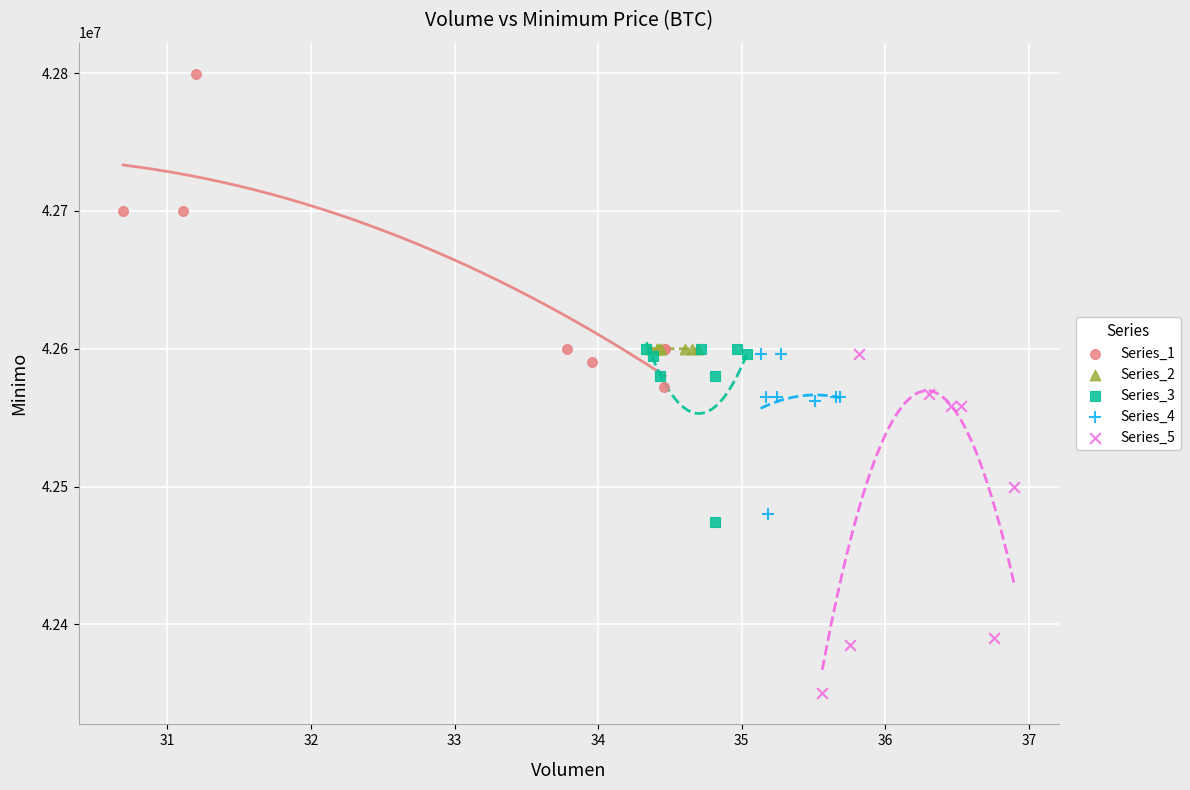

Which series reaches the maximum Y coordinate?

Series_1